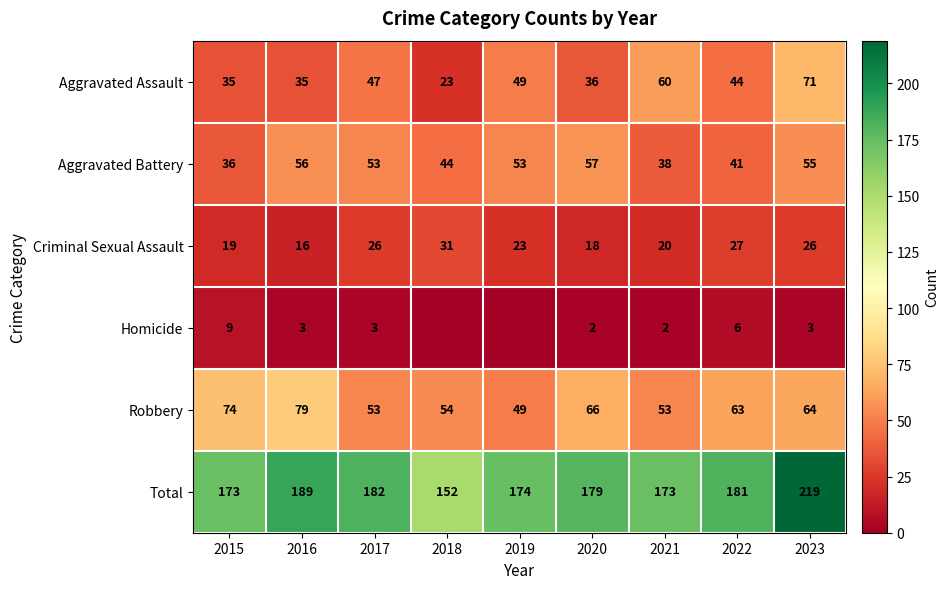

How many data points in Robbery are less than 63?

4